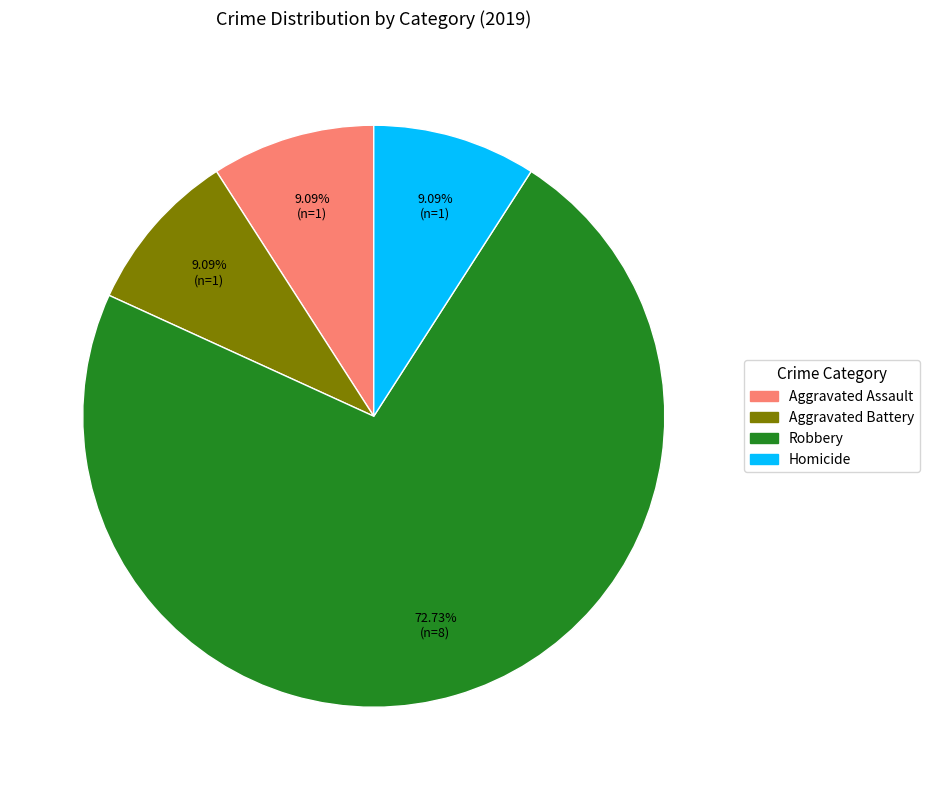

Count the number of slices in the pie.

4